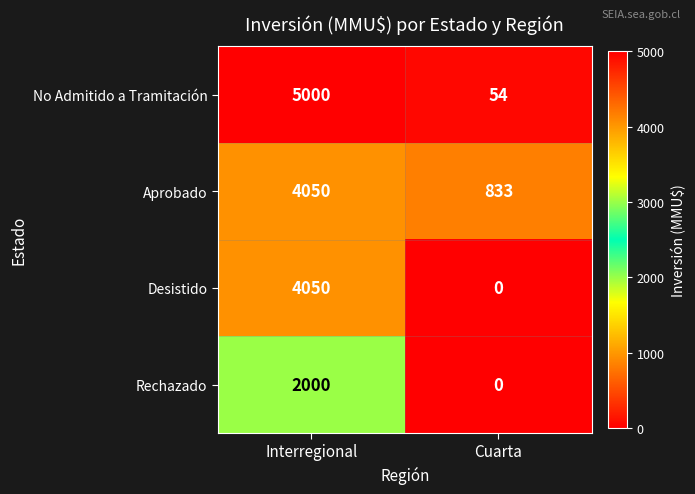

Reading right to left, what are all the values shown in this chart?

No Admitido a Tramitación: Cuarta=54	Interregional=5000
Aprobado: Cuarta=833	Interregional=4050
Desistido: Cuarta=0	Interregional=4050
Rechazado: Cuarta=0	Interregional=2000